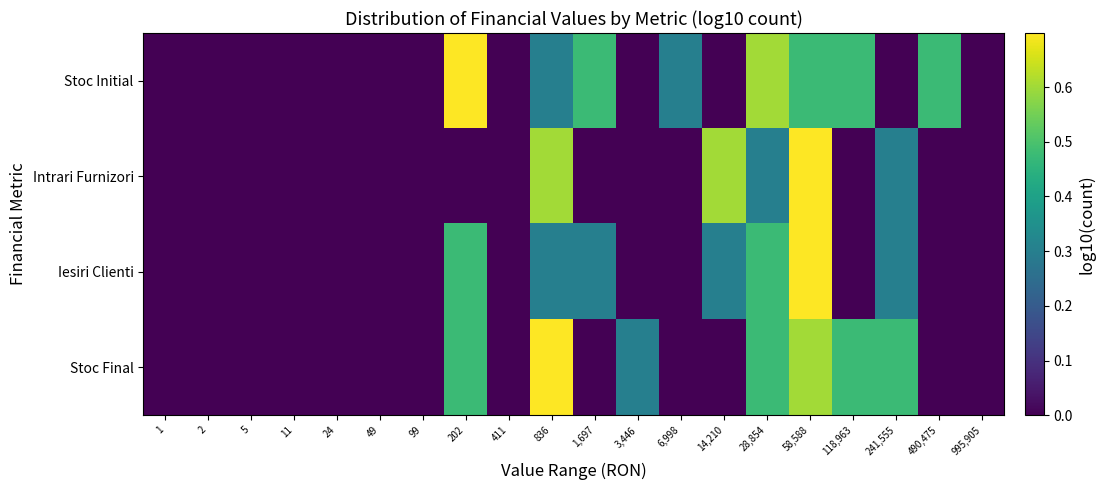

Which series has the largest total across all categories?

Stoc Initial